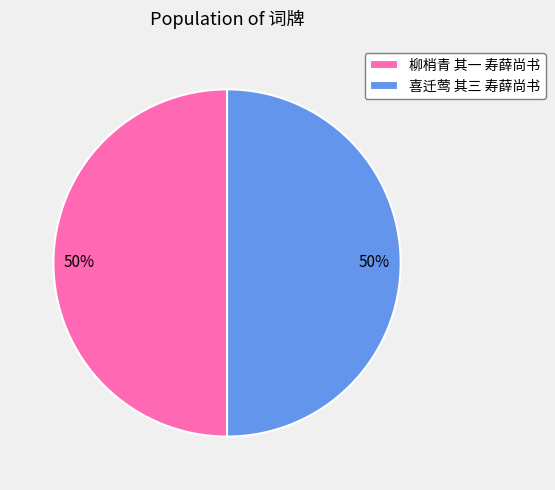

How many segments does this pie chart have?

2